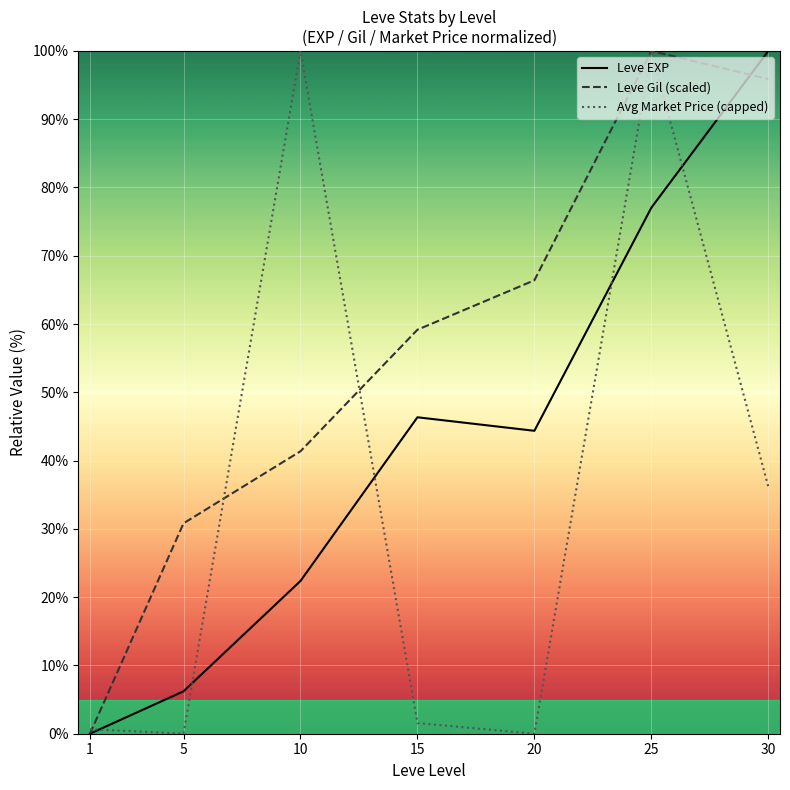

At which category does Leve EXP reach its first local peak?

15